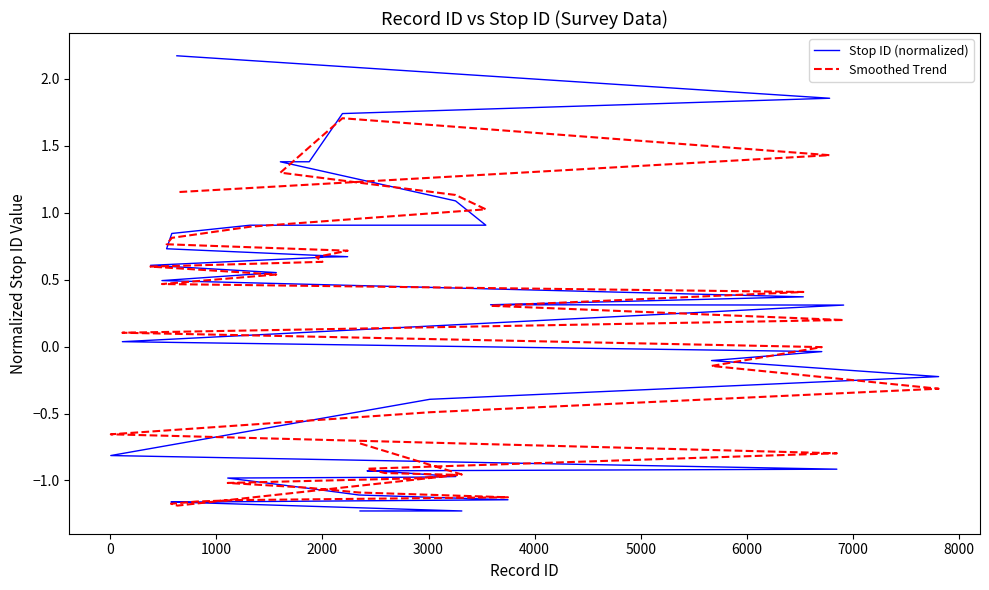

What is the greatest value displayed?

2.2